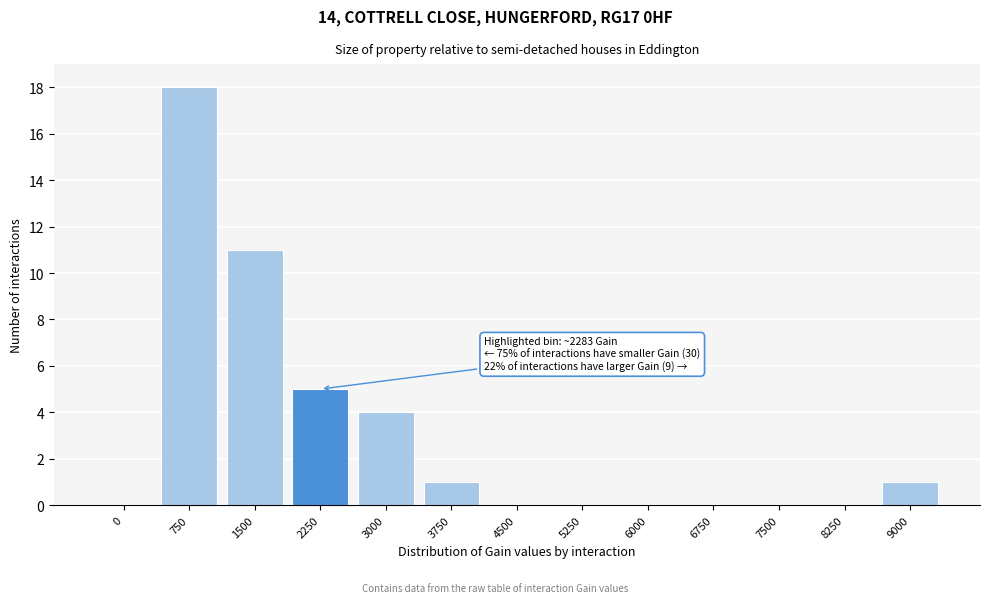

Reading left to right, transcribe all the data shown in this chart.

0=0	750=18	1500=11	2250=5	3000=4	3750=1	4500=0	5250=0	6000=0	6750=0	7500=0	8250=0	9000=1